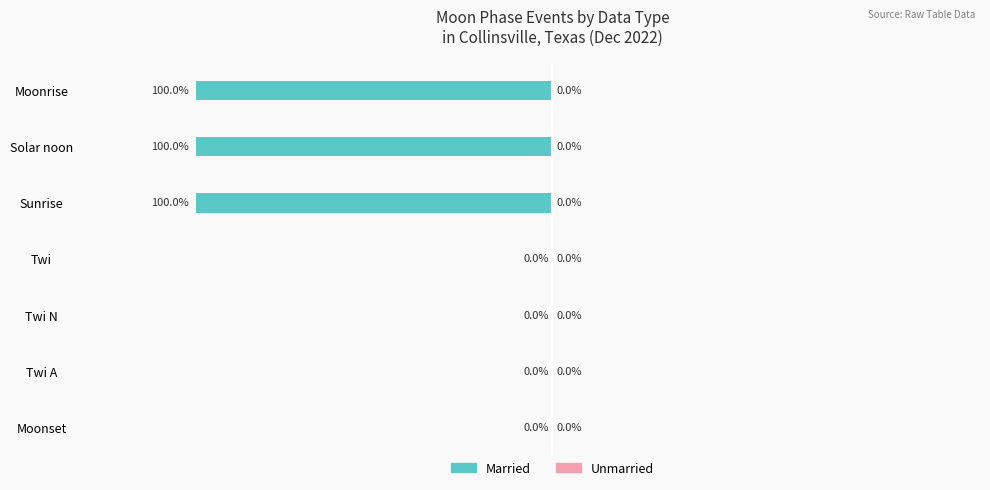

Which has a higher value, Moonset or Sunrise?

Moonset